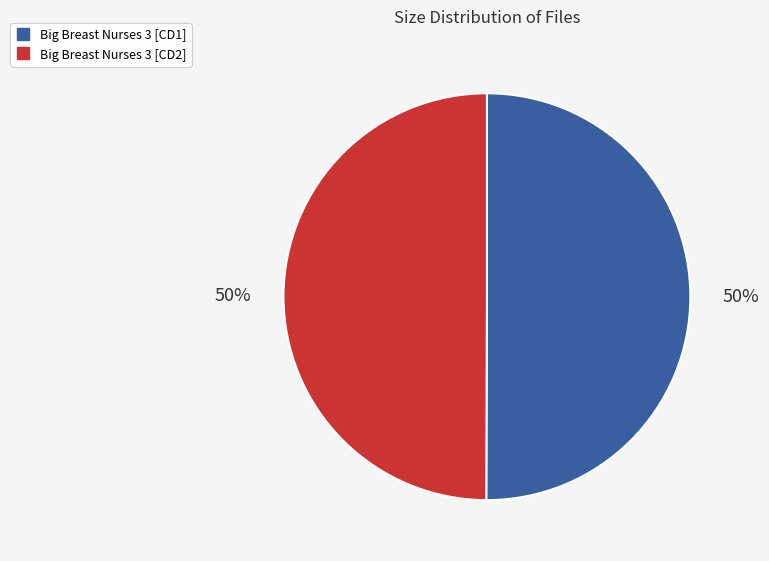

True or false: Big Breast Nurses 3 [CD1] accounts for 50% of the total.

True